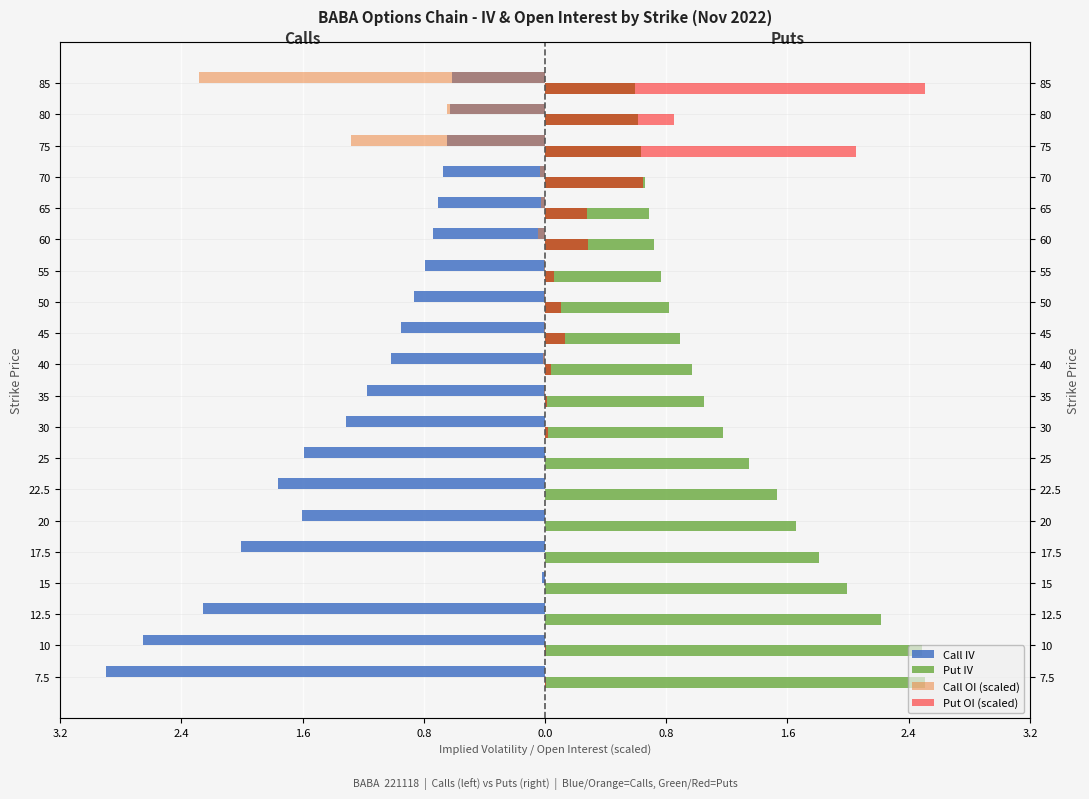

Which series has the widest spread of values?

Call IV